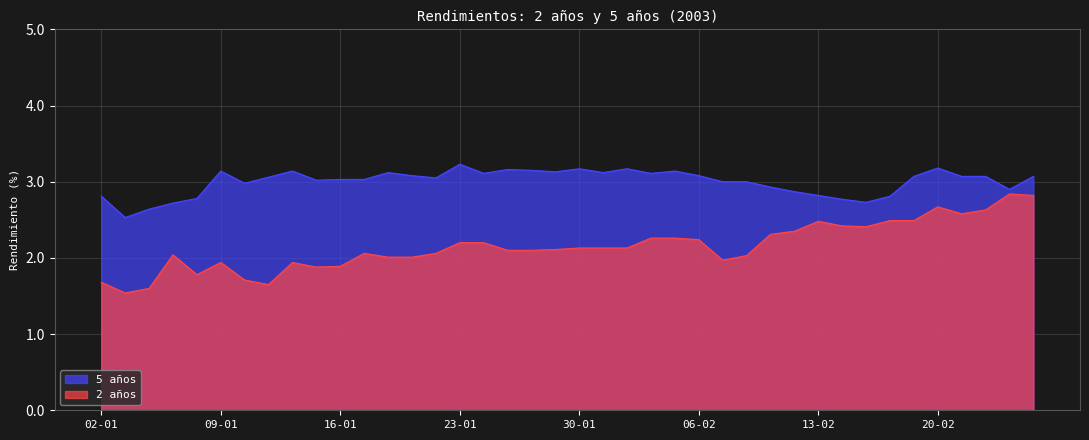

True or false: 2 años has more than 1 interior local peaks.

True